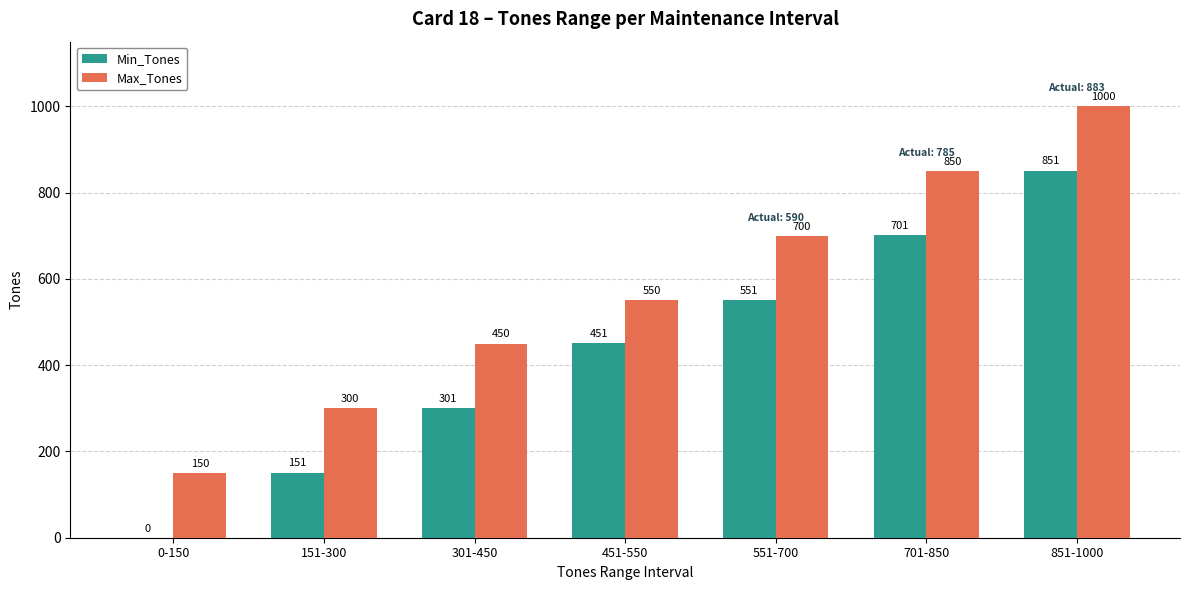

How many groups of bars are there?

7